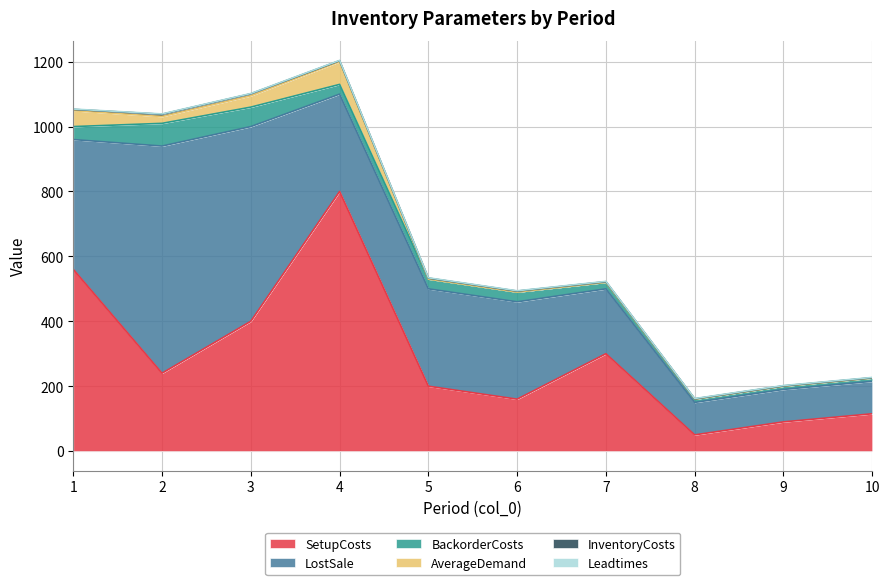

Is it true that SetupCosts equals 194 at 3?

False